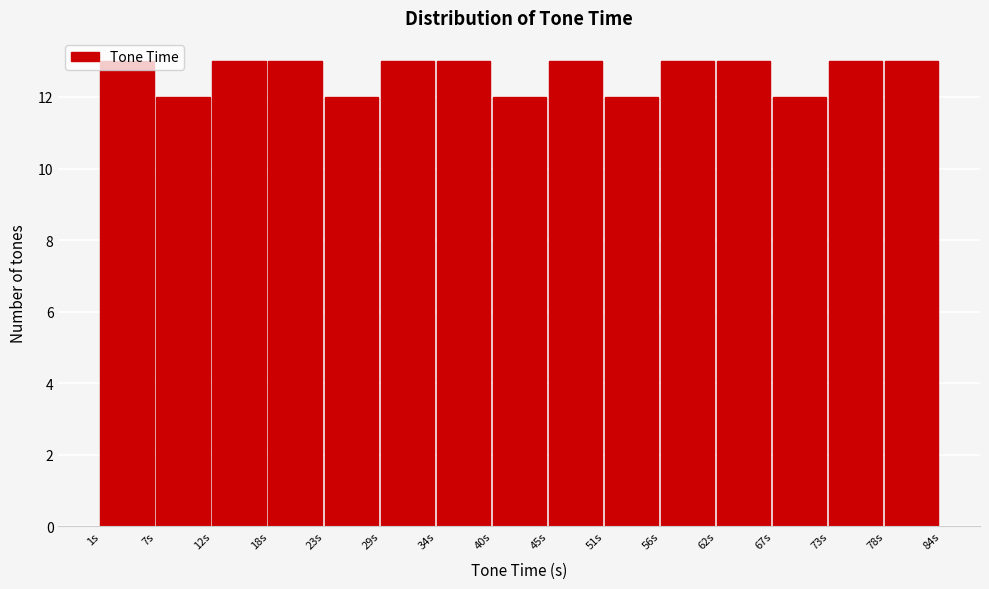

Reading left to right, list every bar in this chart as the range it spans on the x-axis followed by its height. Neither the bar edges nor the heights are printed on the chart, so give them approximately, as read against the axes.

1 to 7: 13
7 to 12: 12
12 to 18: 13
18 to 23: 13
23 to 29: 12
29 to 34: 13
34 to 40: 13
40 to 45: 12
45 to 51: 13
51 to 56: 12
56 to 62: 13
62 to 67: 13
67 to 73: 12
73 to 78: 13
78 to 84: 13